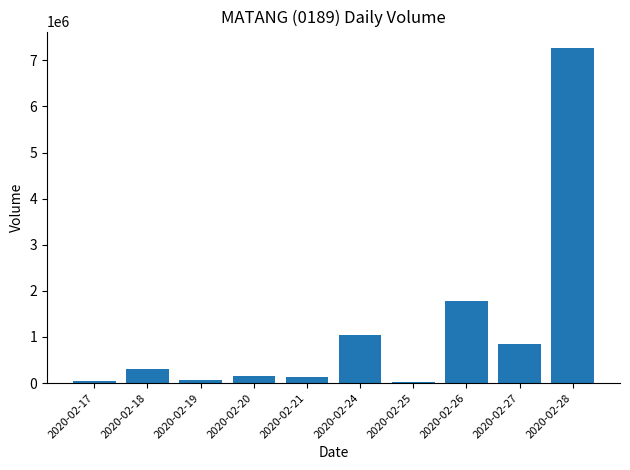

Is it true that the value at 2020-02-18 is 300000?

True